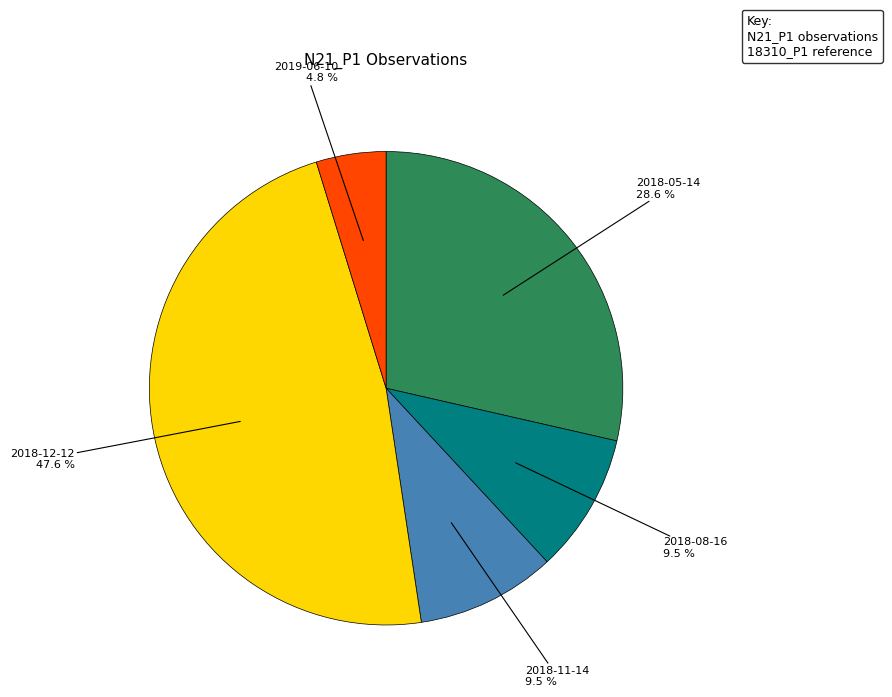

Is there any slice that represents more than half of the pie?

No